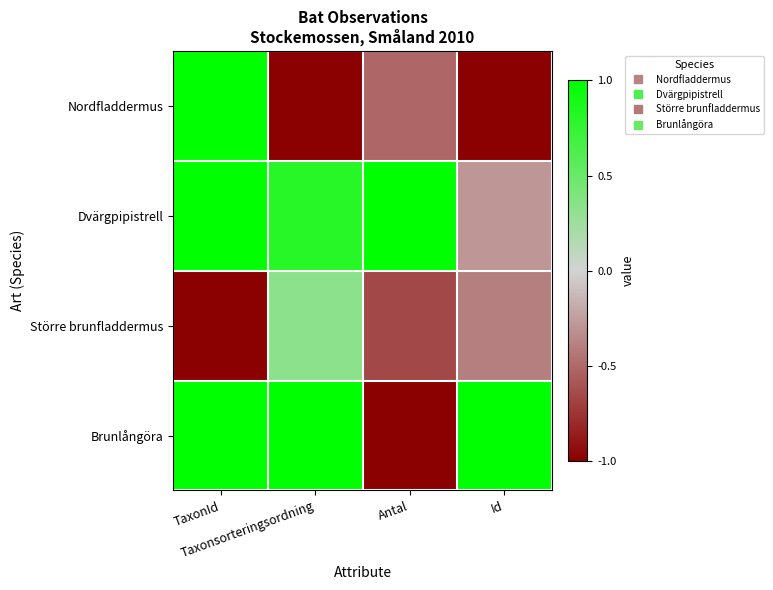

Reading left to right, extract all data points from this chart.

Nordfladdermus: TaxonId=1.0	Taxonsorteringsordning=-1.0	Antal=-0.5	Id=-1.0
Dvärgpipistrell: TaxonId=1.0	Taxonsorteringsordning=0.8	Antal=1.0	Id=-0.3
Större brunfladdermus: TaxonId=-1.0	Taxonsorteringsordning=0.3	Antal=-0.6	Id=-0.4
Brunlångöra: TaxonId=1.0	Taxonsorteringsordning=1.0	Antal=-1.0	Id=1.0